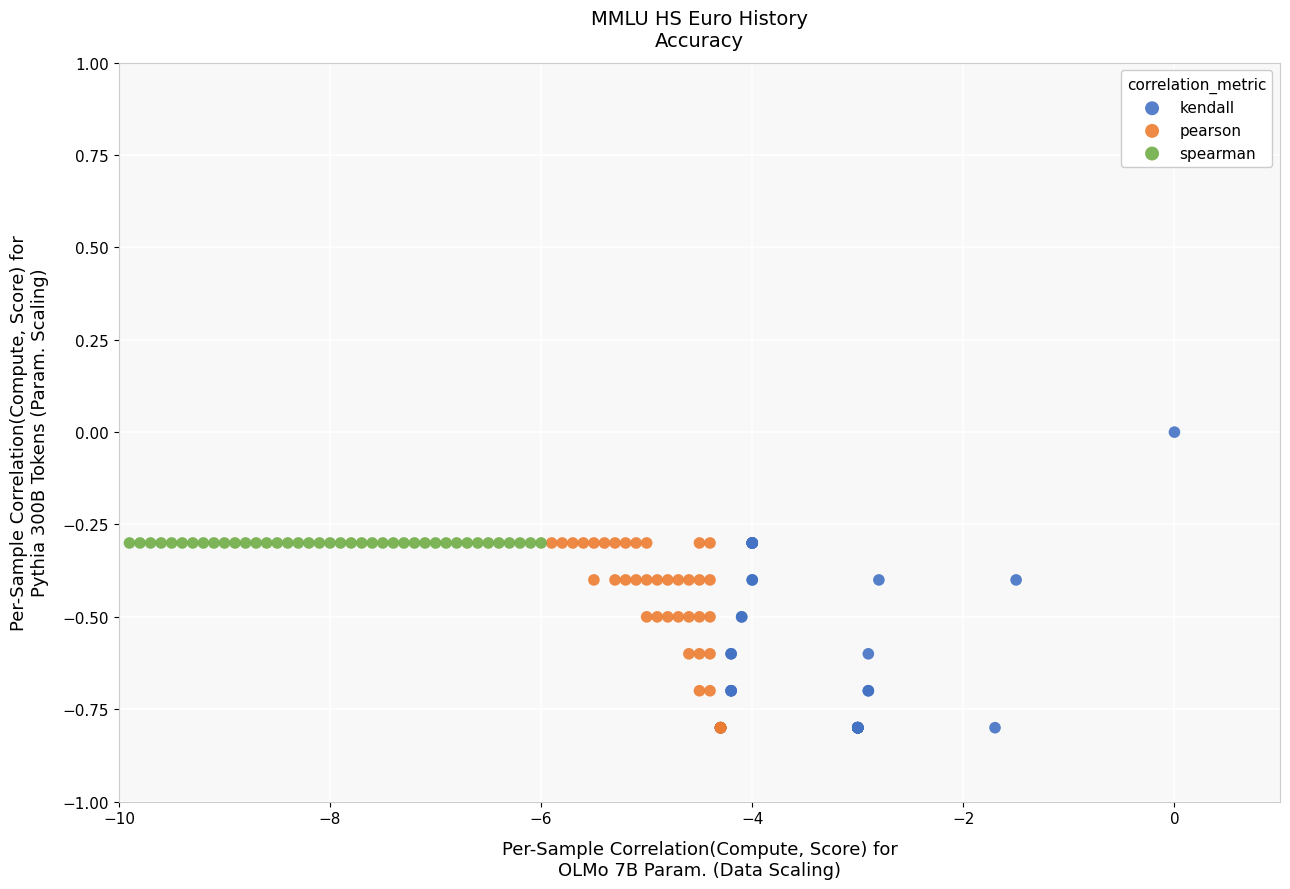

Which series reaches the maximum Y coordinate?

kendall